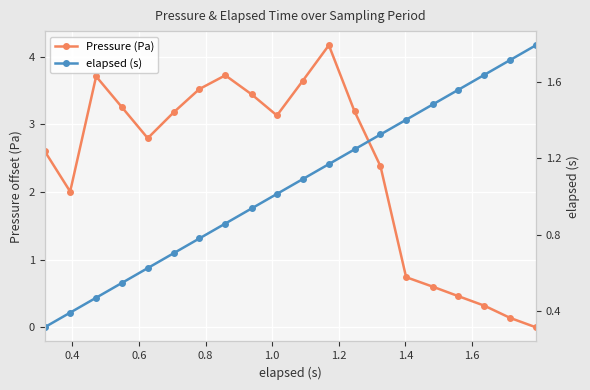

How many data points does each series have?

20